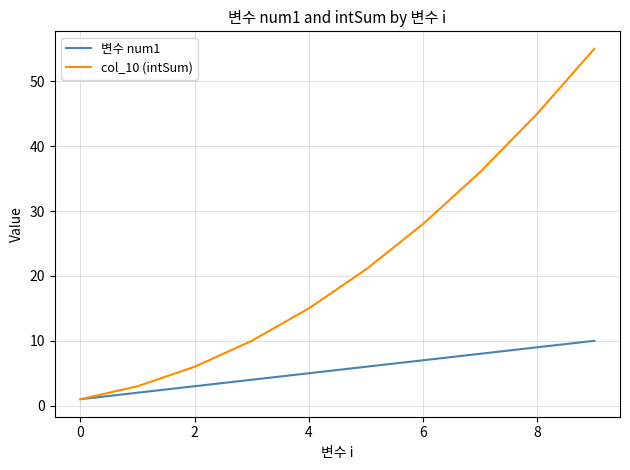

Which series has the widest spread of values?

col_10 (intSum)